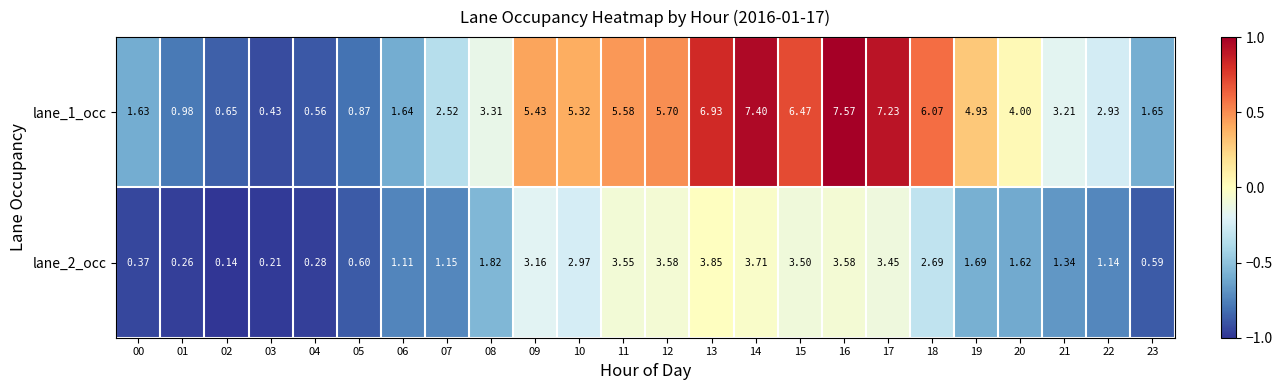

Is the value of lane_1_occ at 07 greater than the value of lane_2_occ at 13?

No